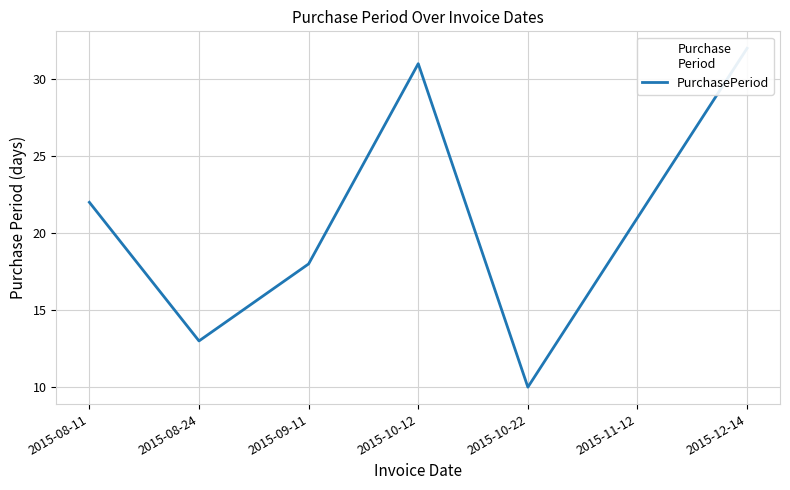

Where is the first local minimum?

2015-08-24